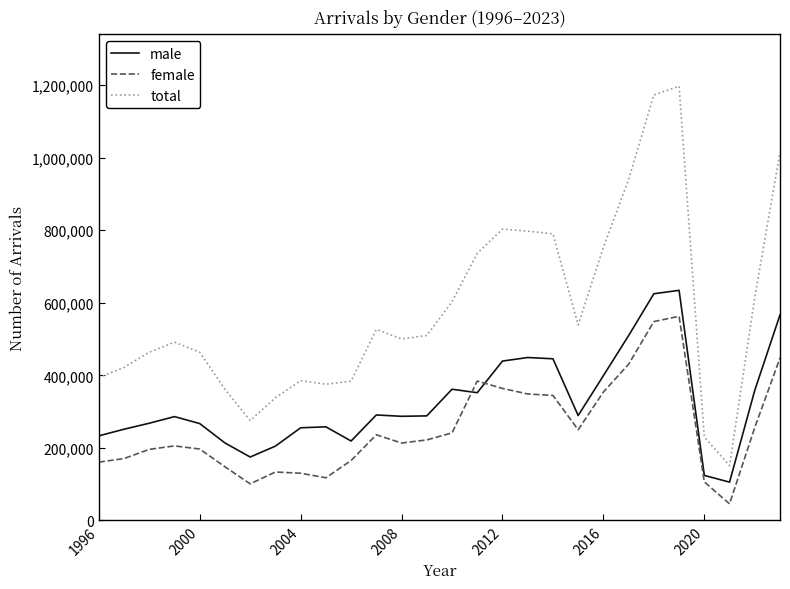

What is the maximum value for total?

1197191